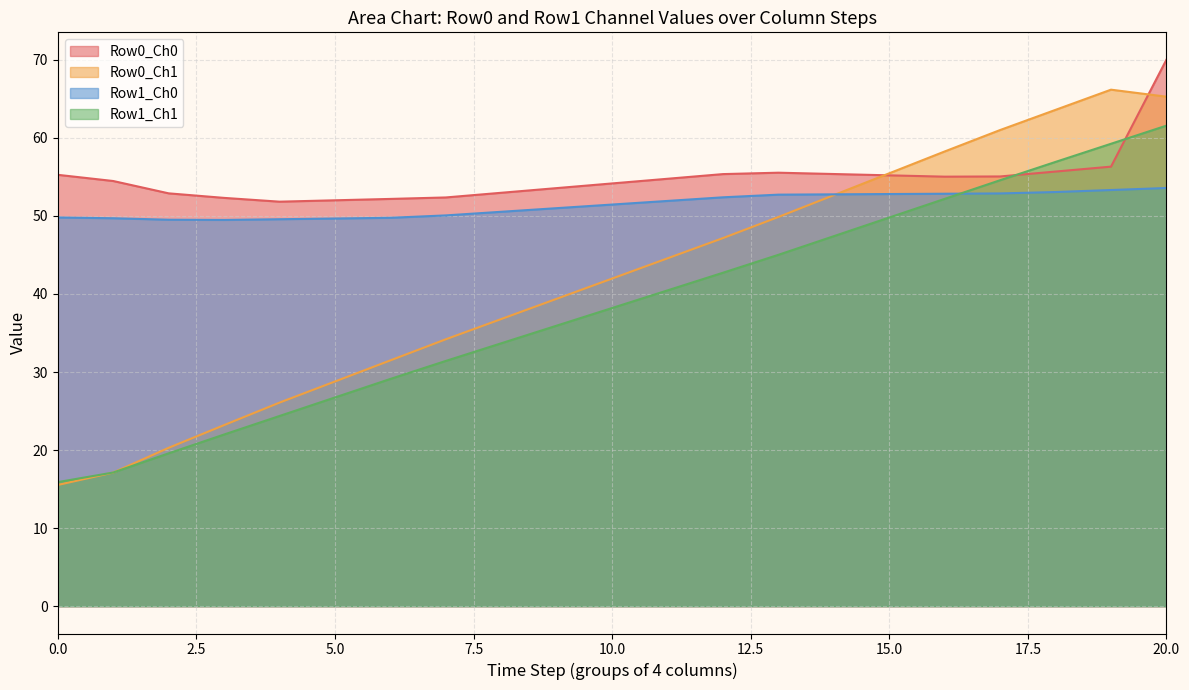

Which series has the largest total across all categories?

Row0_Ch0